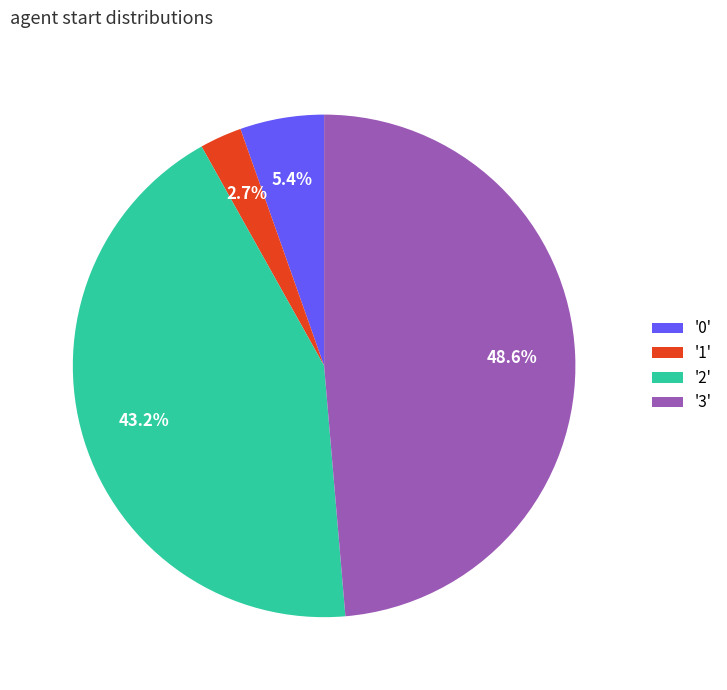

Which slice is the largest?

'3'